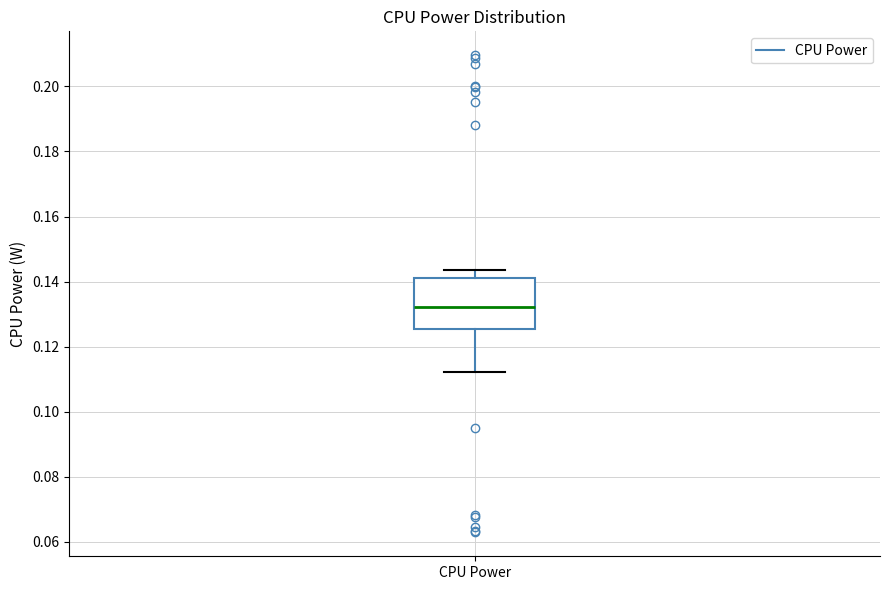

Transcribe this box plot: give where the median line is, the range the box spans, and where the two whiskers end, as read against the y-axis. The values are not printed on the chart, so give them approximately, as read against the axis.

median 0.132, box 0.126 to 0.142, whiskers 0.112 to 0.144